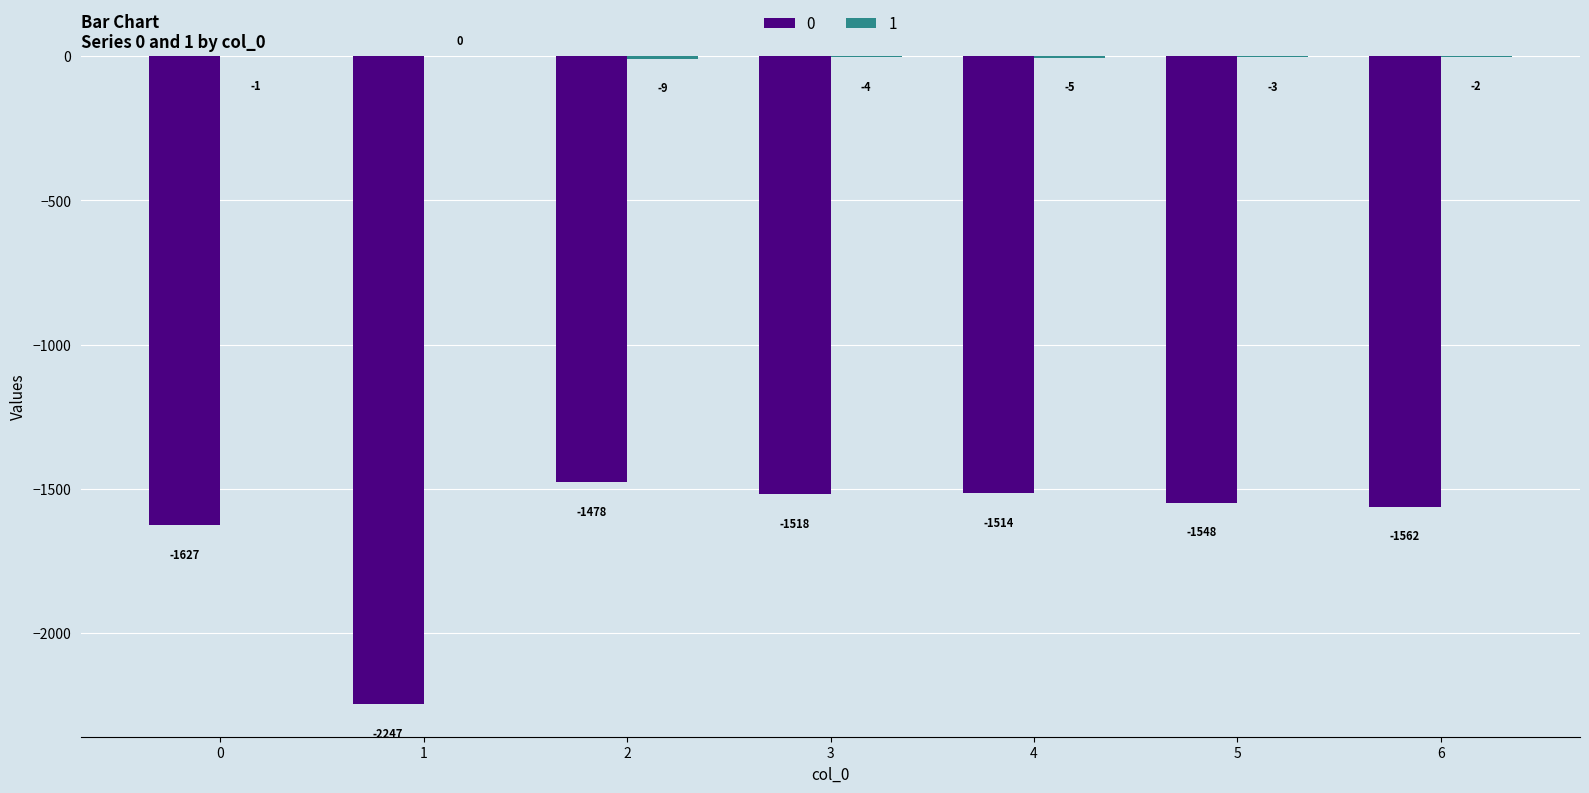

Reading right to left, transcribe all the data shown in this chart.

0: -1562	-1548	-1514	-1518	-1478	-2247	-1627
1: -2	-3	-5	-4	-9	0	-1